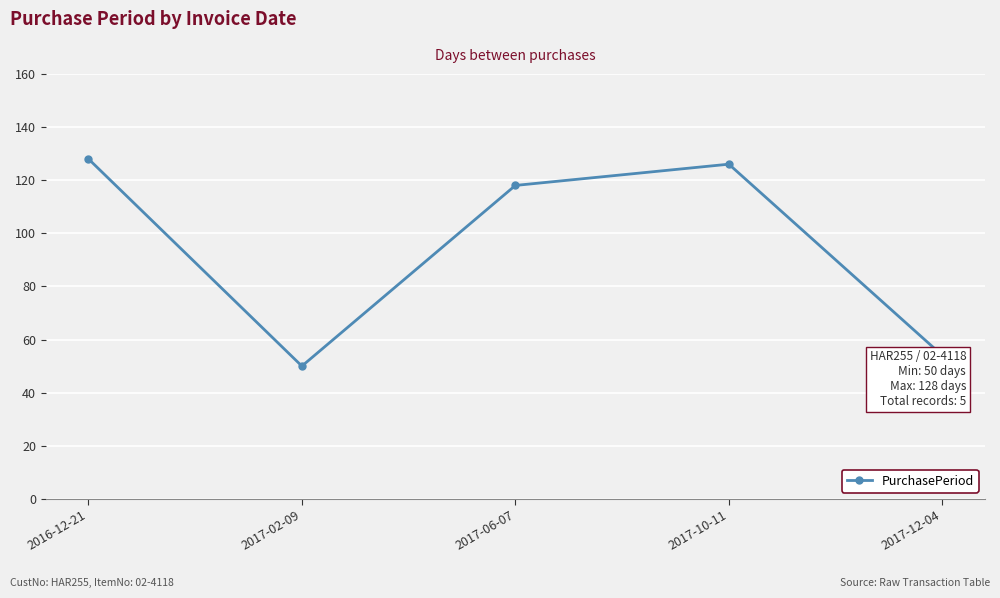

Rank the categories by value from highest to lowest.

2016-12-21, 2017-10-11, 2017-06-07, 2017-12-04, 2017-02-09